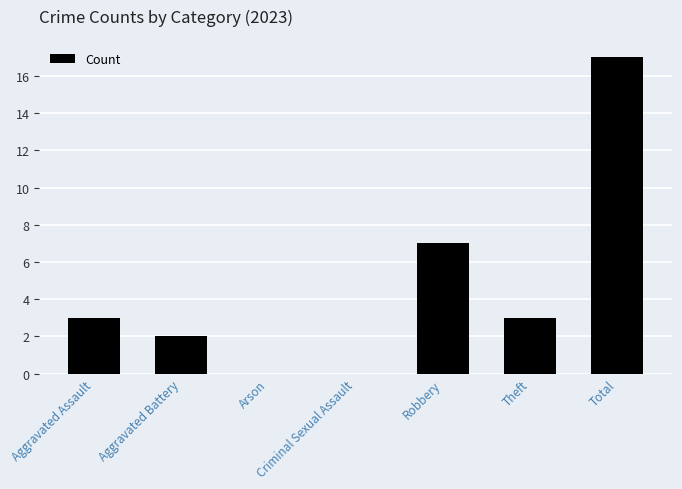

Reading left to right, transcribe all the data shown in this chart.

Aggravated Assault=3	Aggravated Battery=2	Arson=0	Criminal Sexual Assault=0	Robbery=7	Theft=3	Total=17